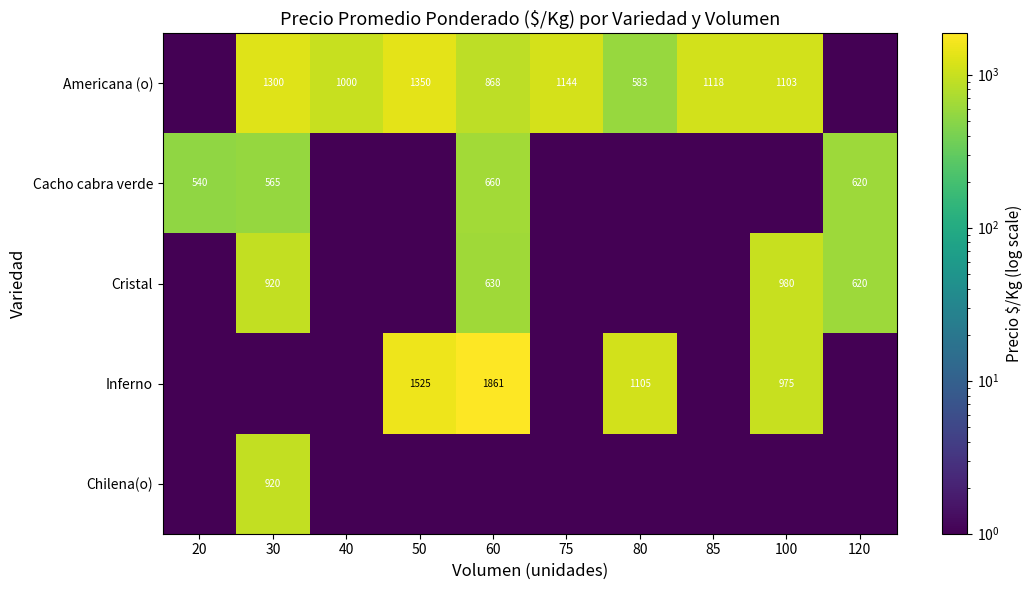

What is the difference between the Cacho cabra verde values at 60 and 20?

120